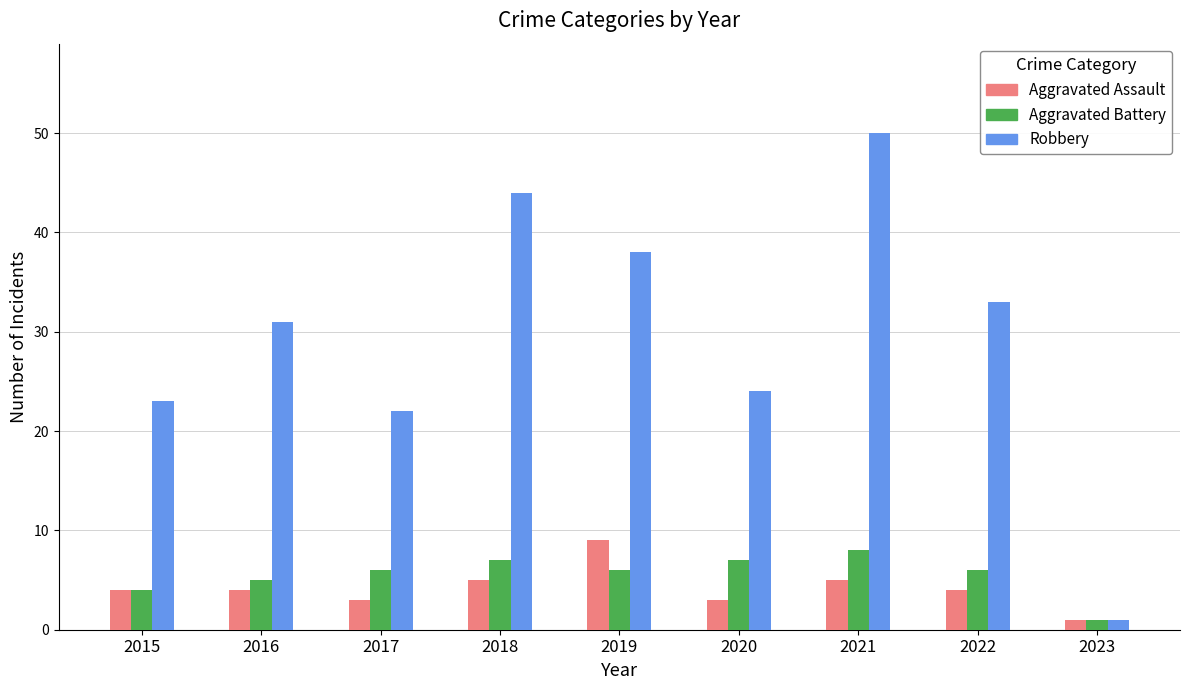

Rank the series at 2018 from highest to lowest value.

Robbery, Aggravated Battery, Aggravated Assault